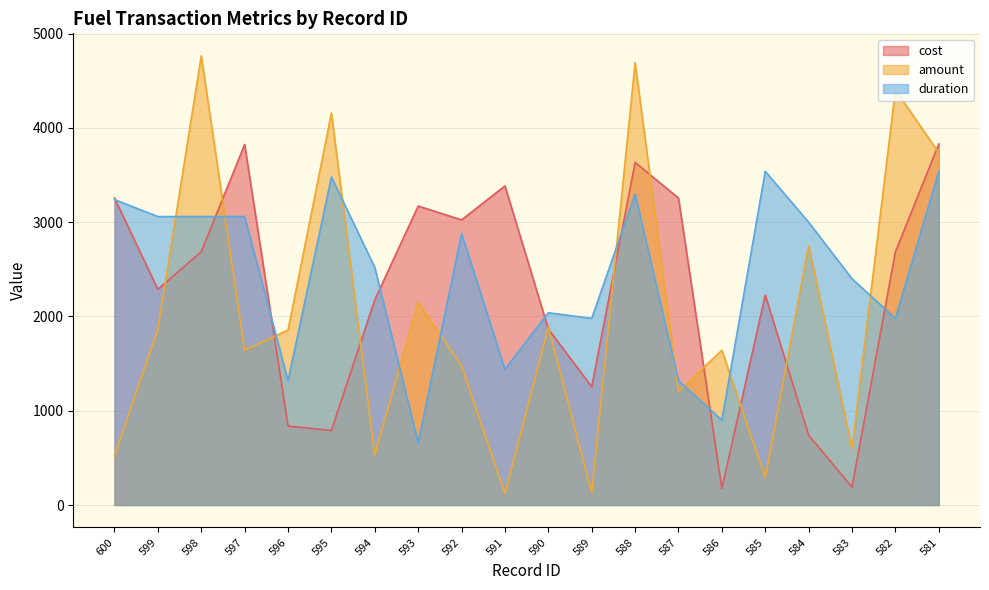

Is it true that duration equals 1595.0 at 584?

False